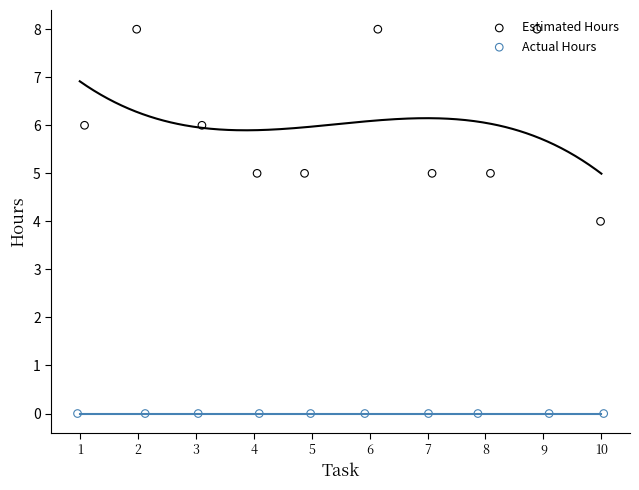

What are all the series names shown in the legend?

Estimated Hours, Actual Hours